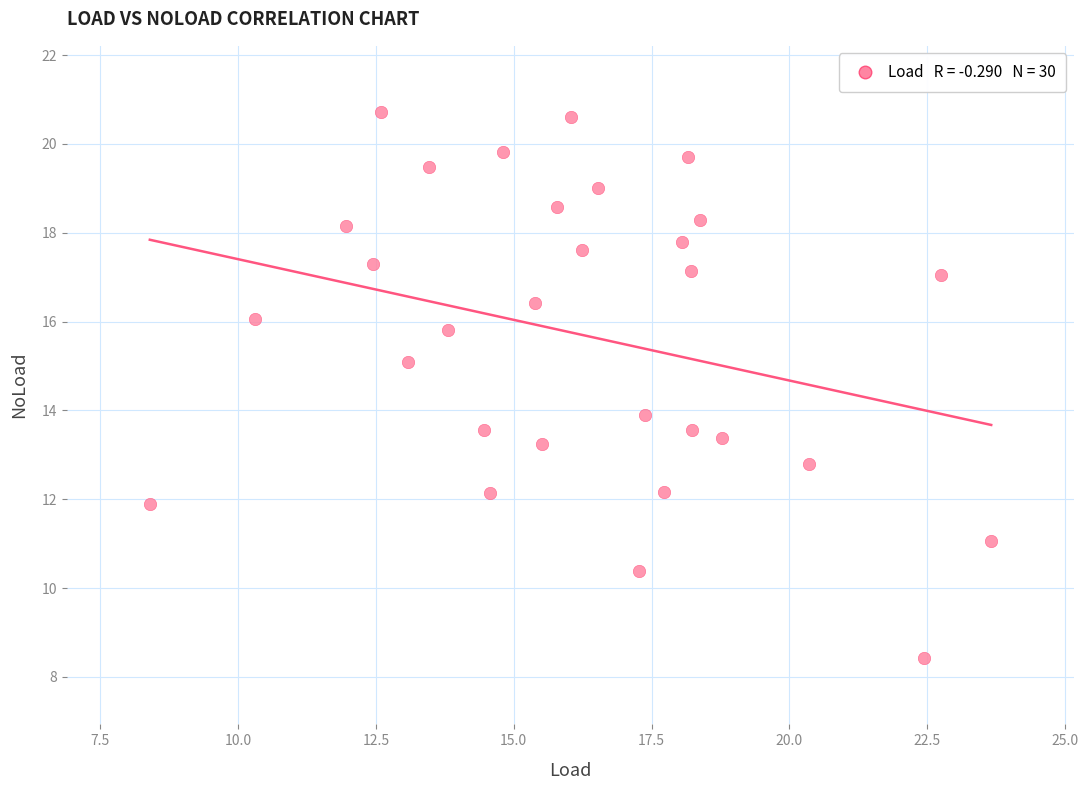

What is the range of Y values (max minus min)?

12.3